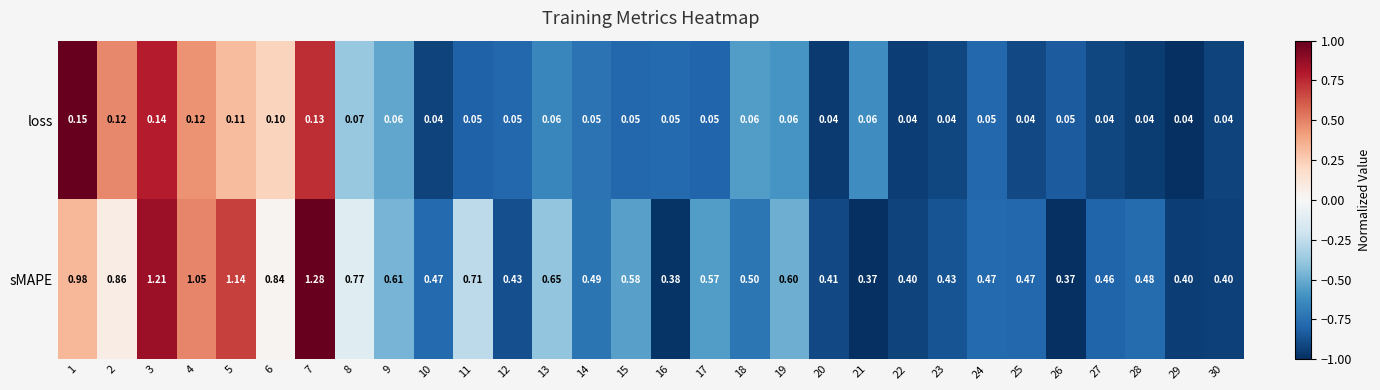

Which series has the largest range (max minus min)?

sMAPE